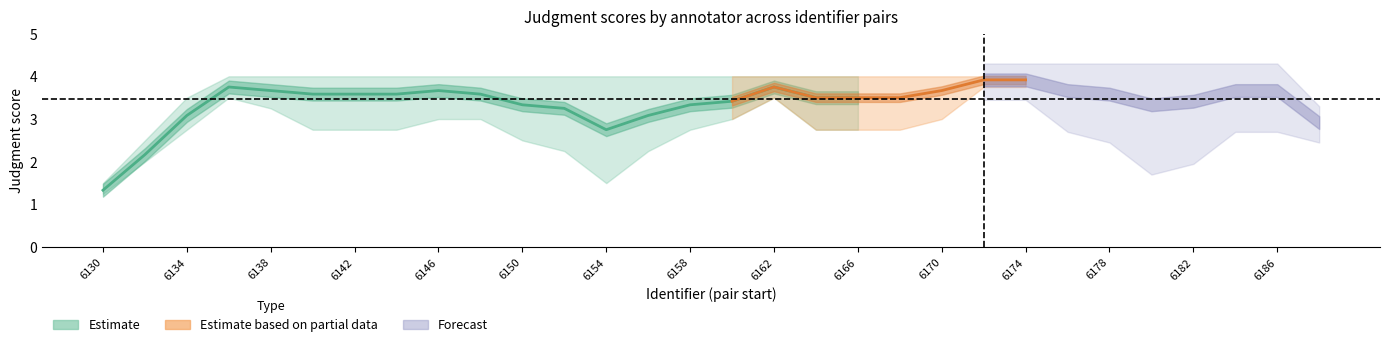

What is the value of the annotator_2 point at the 4th from the left?

4